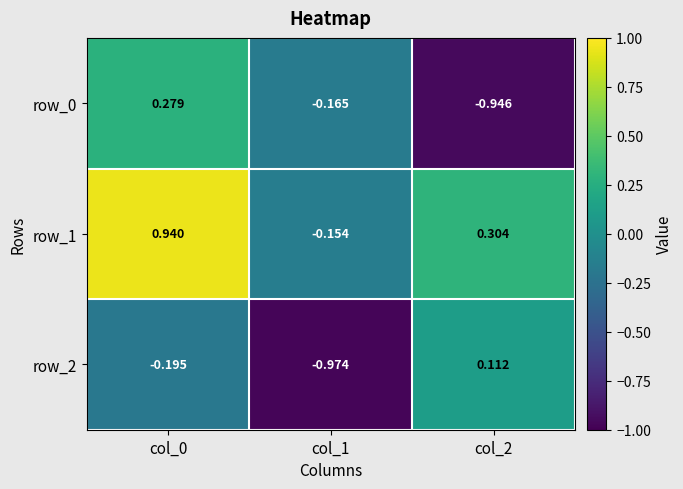

Is the value of row_1 at col_1 greater than the value of row_0 at col_0?

No